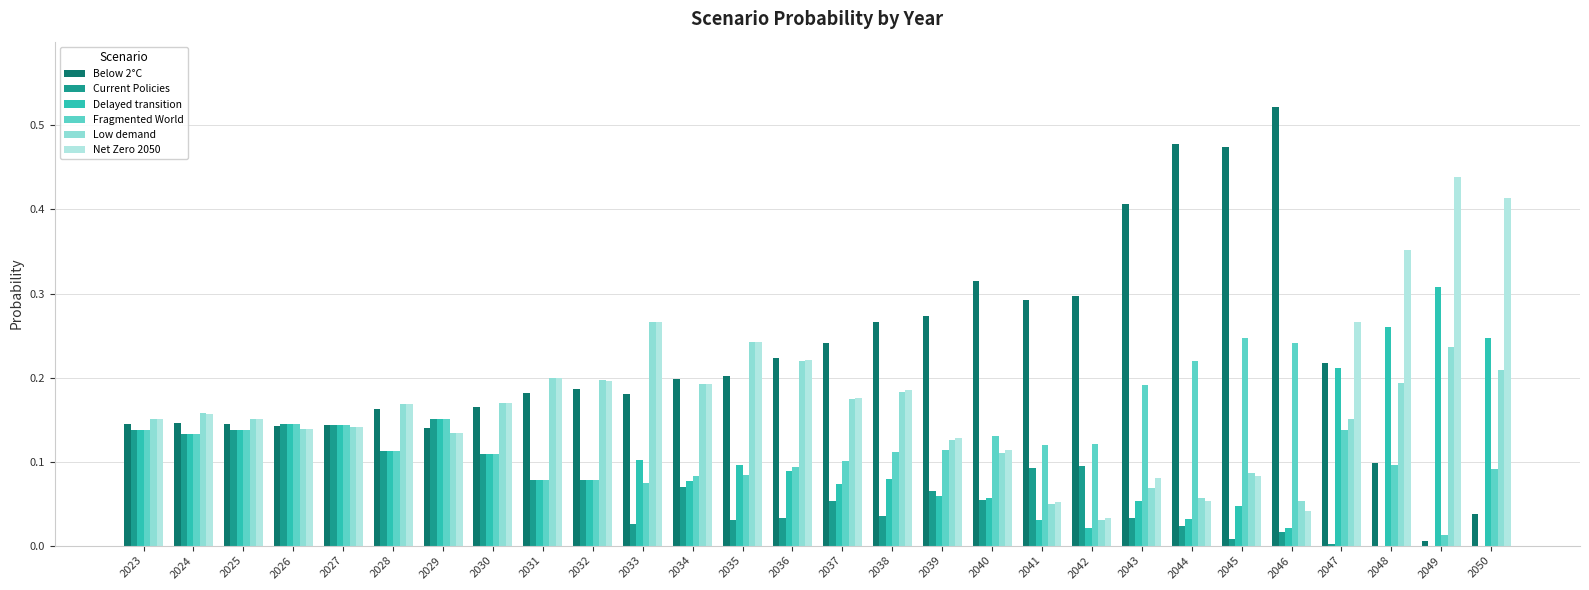

How many groups of bars are there?

28